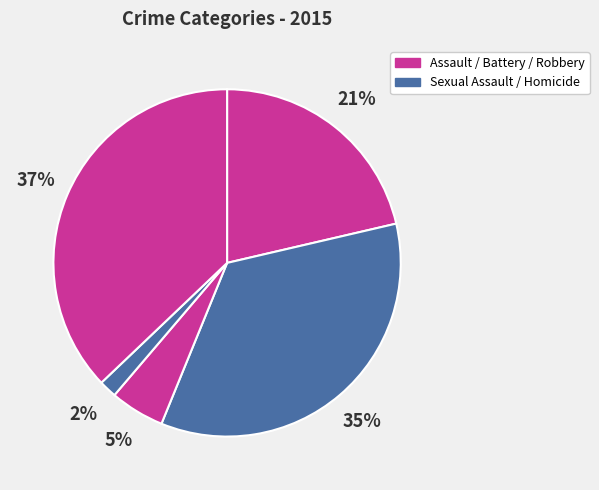

To the nearest percent, what is the difference between the largest and smallest slice percentages?

35%